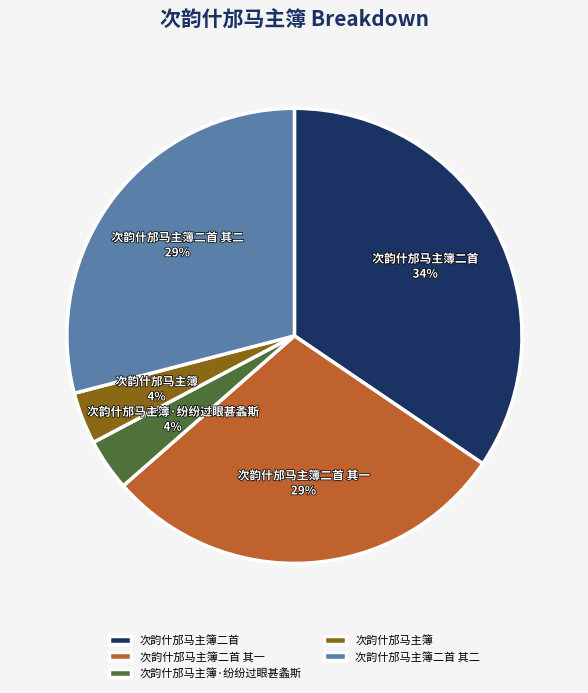

Is there any slice that represents more than half of the pie?

No